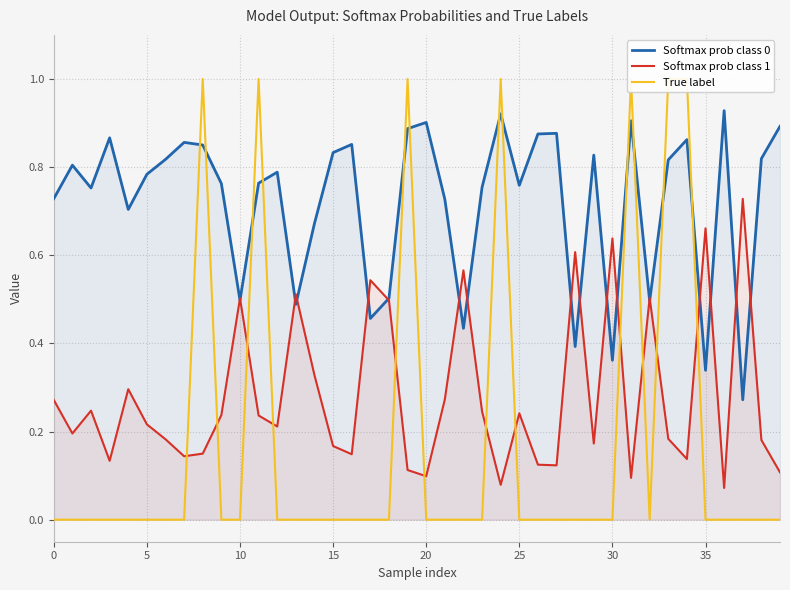

Reading right to left, list all the values displayed in this chart.

Softmax prob class 0: 0.9	0.8	0.3	0.9	0.3	0.9	0.8	0.5	0.9	0.4	0.8	0.4	0.9	0.9	0.8	0.9	0.8	0.4	0.7	0.9	0.9	0.5	0.5	0.9	0.8	0.7	0.5	0.8	0.8	0.5	0.8	0.9	0.9	0.8	0.8	0.7	0.9	0.8	0.8	0.7
Softmax prob class 1: 0.1	0.2	0.7	0.1	0.7	0.1	0.2	0.5	0.1	0.6	0.2	0.6	0.1	0.1	0.2	0.1	0.2	0.6	0.3	0.1	0.1	0.5	0.5	0.1	0.2	0.3	0.5	0.2	0.2	0.5	0.2	0.1	0.1	0.2	0.2	0.3	0.1	0.2	0.2	0.3
True label: 0.0	0.0	0.0	0.0	0.0	1.0	1.0	0.0	1.0	0.0	0.0	0.0	0.0	0.0	0.0	1.0	0.0	0.0	0.0	0.0	1.0	0.0	0.0	0.0	0.0	0.0	0.0	0.0	1.0	0.0	0.0	1.0	0.0	0.0	0.0	0.0	0.0	0.0	0.0	0.0